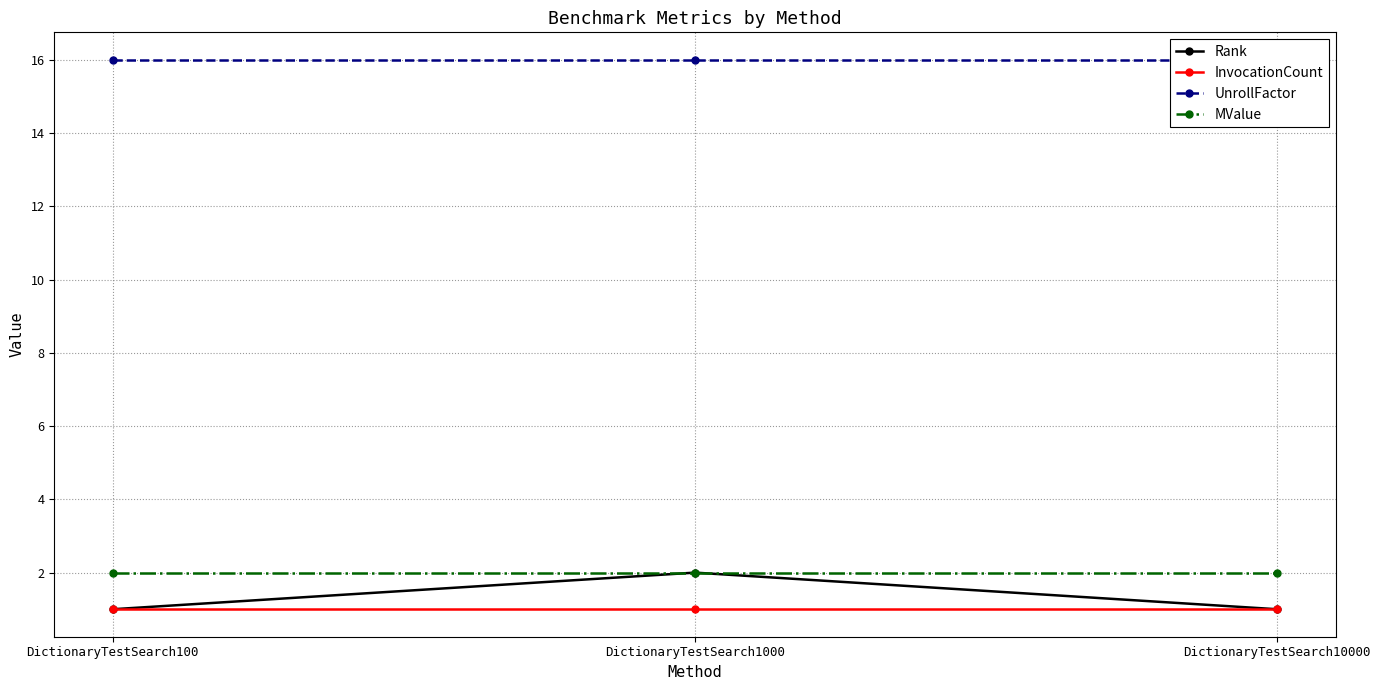

The value of MValue at DictionaryTestSearch10000 is 2. True or false?

True